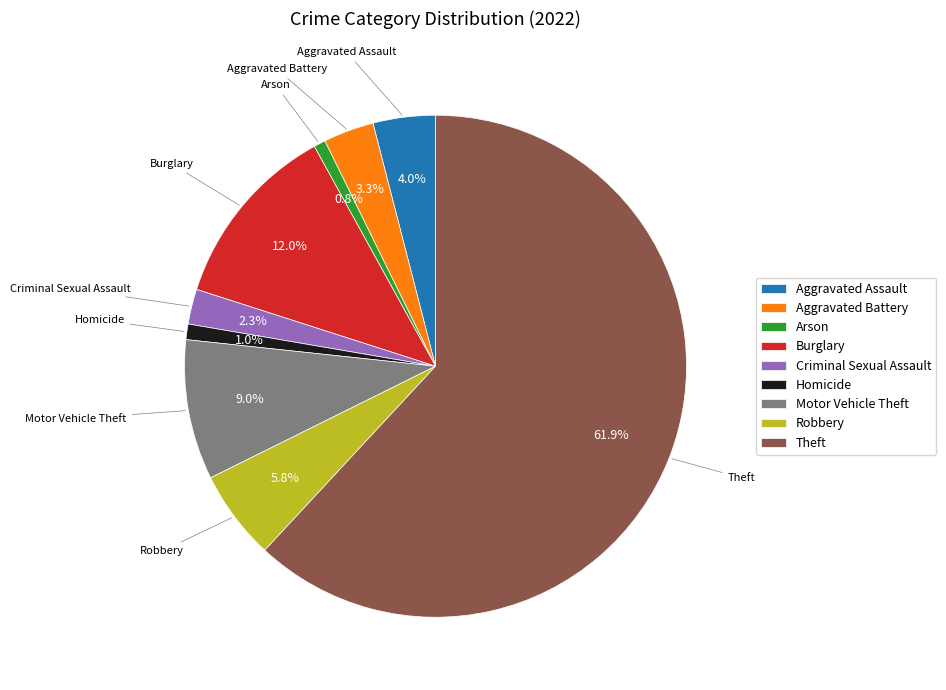

The Motor Vehicle Theft slice represents 9% of the pie. True or false?

True